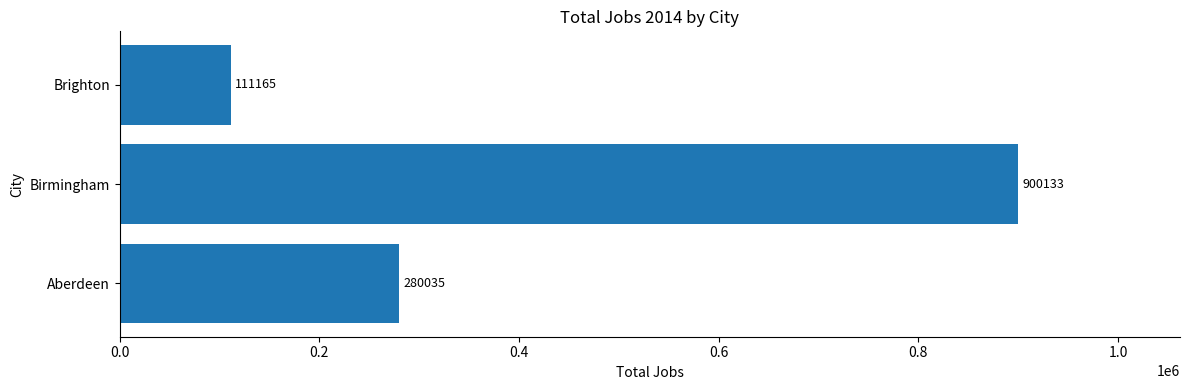

What is the difference between the second highest and minimum values?

168870